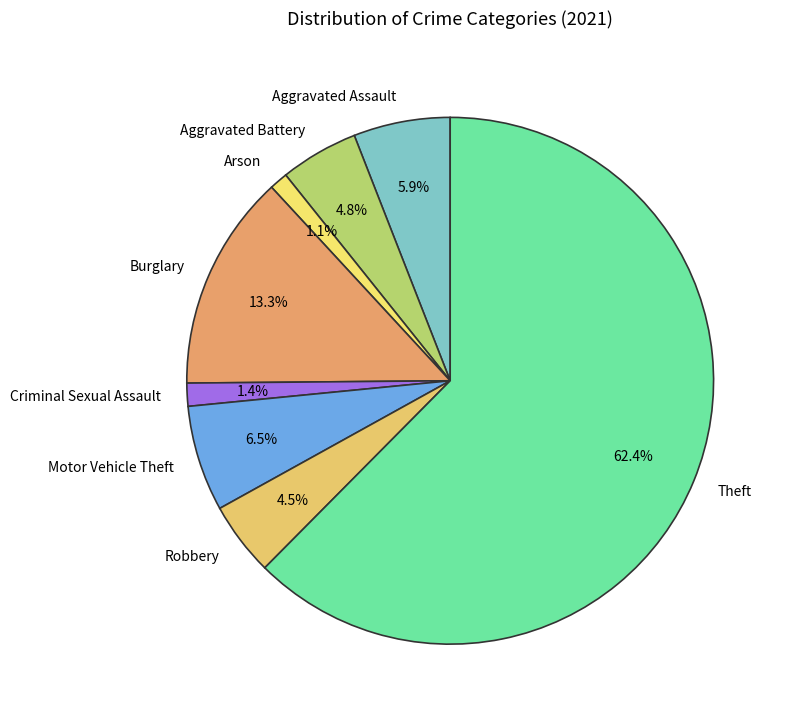

Is there any slice that represents more than half of the pie?

Yes